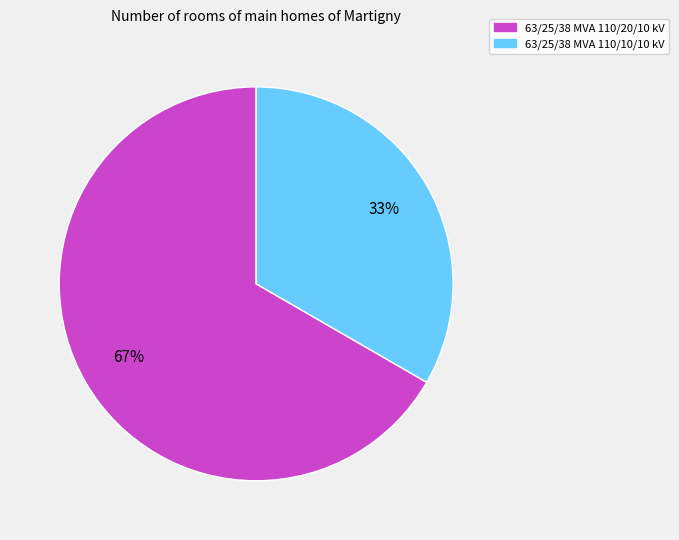

How many slices are in this pie chart?

2